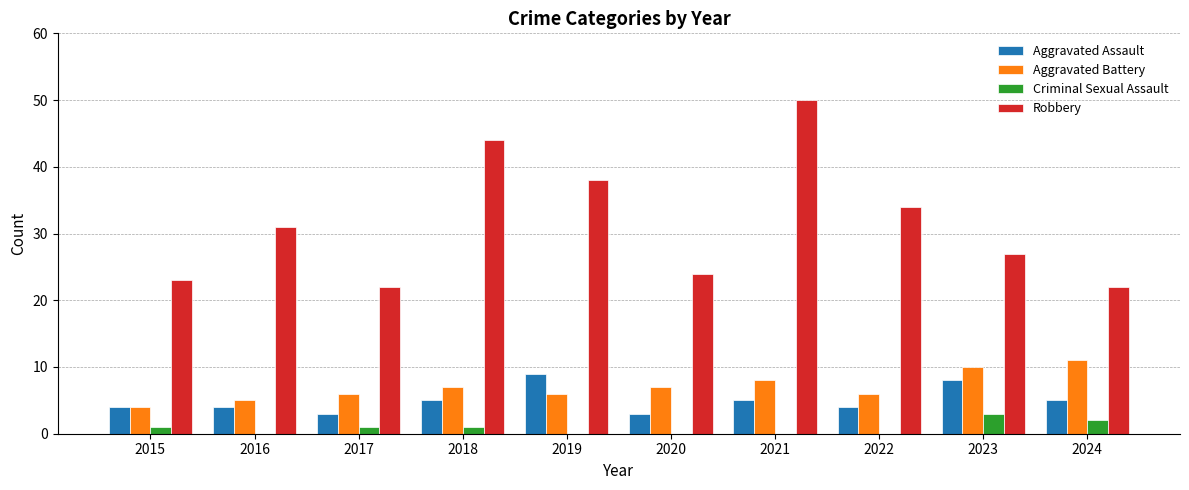

What is the difference between the Aggravated Assault values at 2020 and 2024?

2